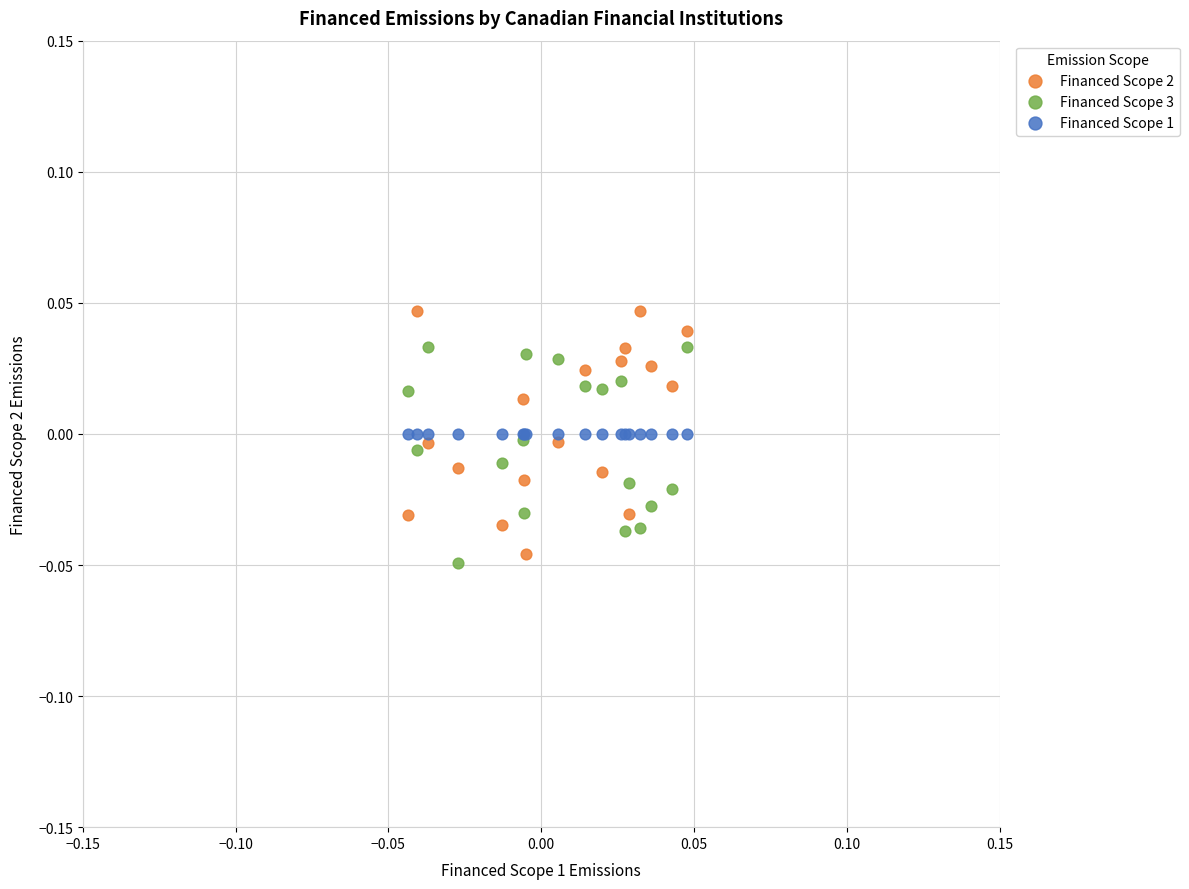

Which series reaches the maximum Y coordinate?

Financed Scope 2